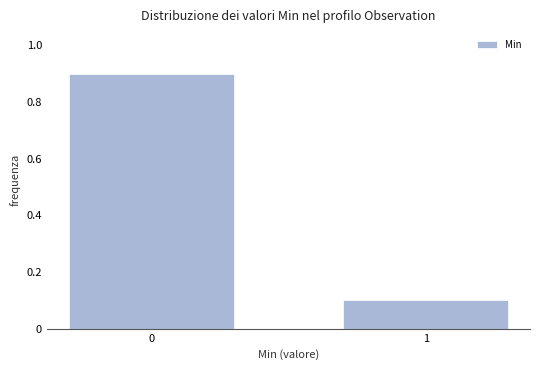

Reading left to right, what are all the values shown in this chart?

0.9	0.1